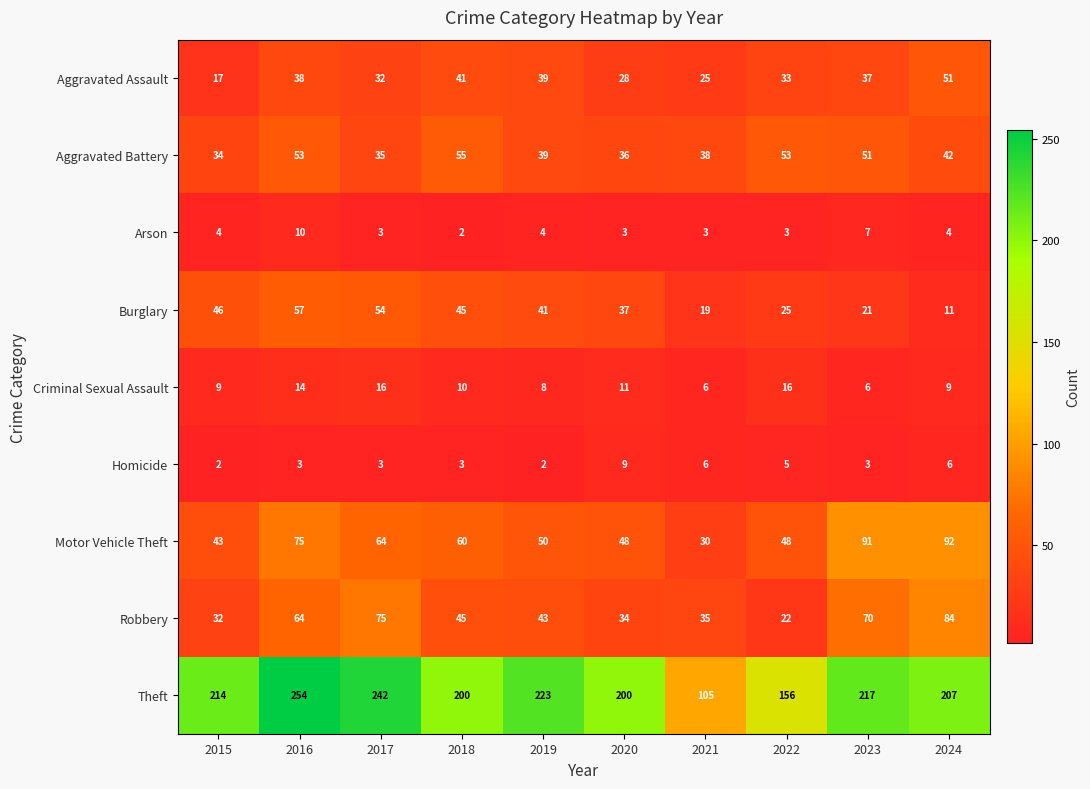

What is the sum of all Aggravated Battery values?

436